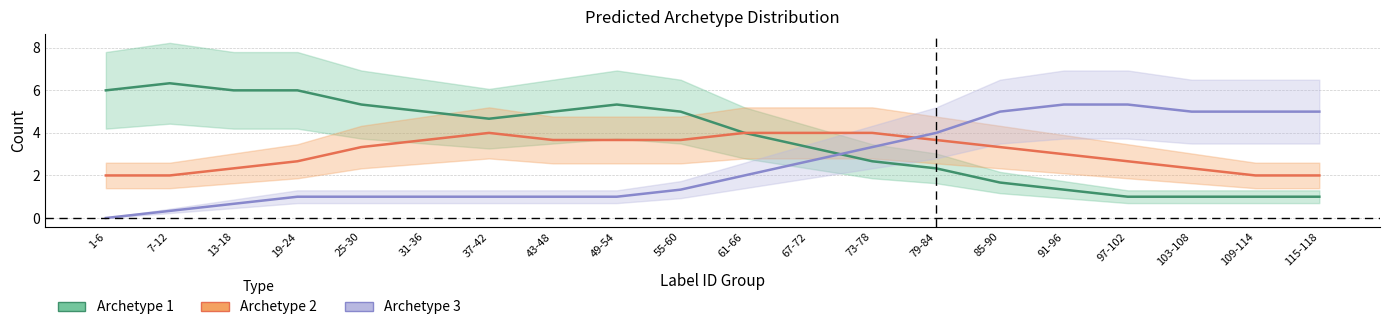

What is the spread (max minus min) of values at 37-42?

3.7